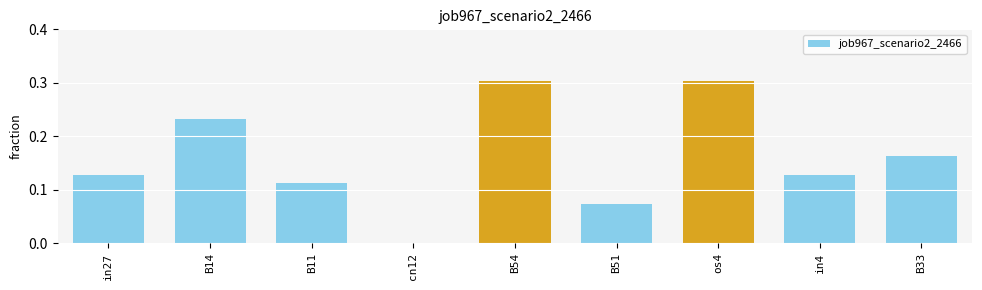

What is the maximum value shown in the chart?

0.3